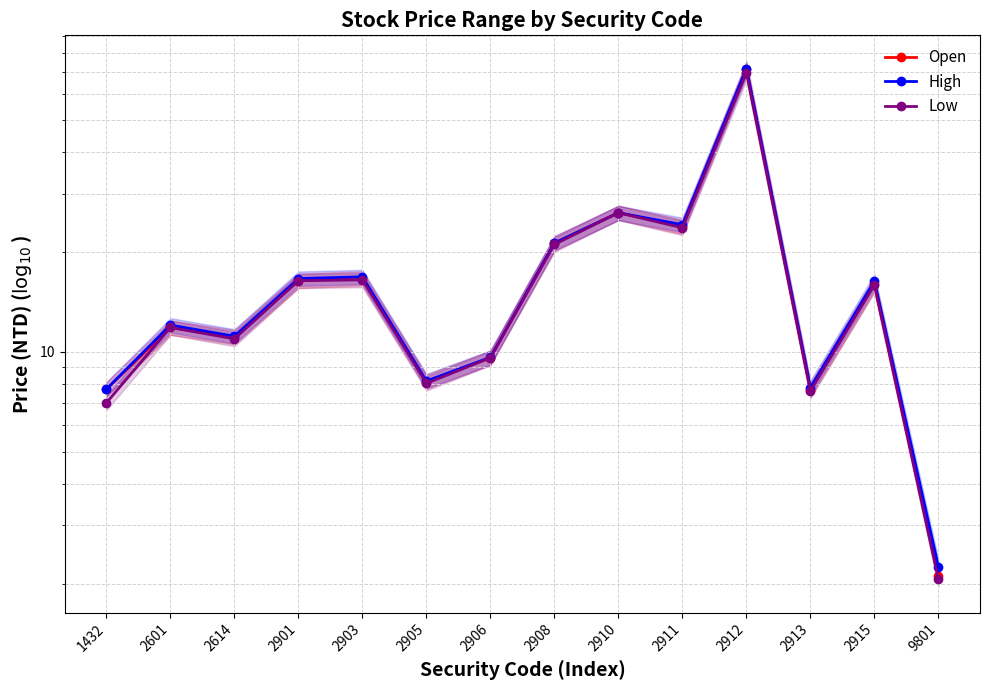

Rank the series by their maximum value, from lowest to highest.

Low, Open, High